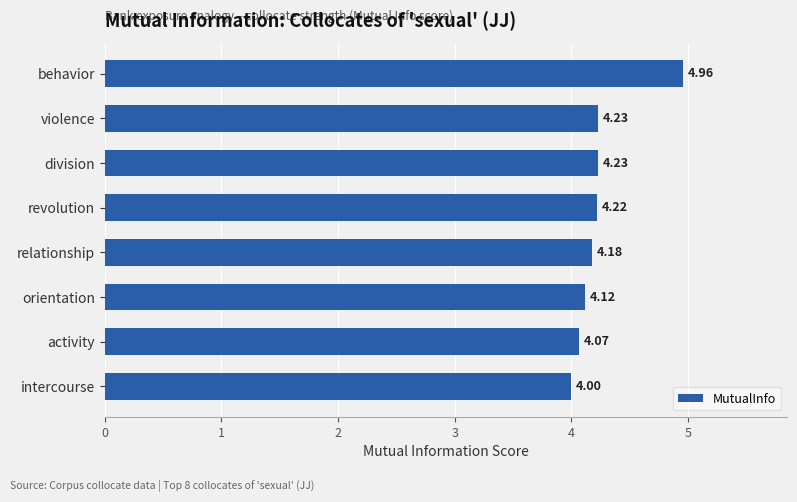

What is the label of the 2nd bar from the top?

violence